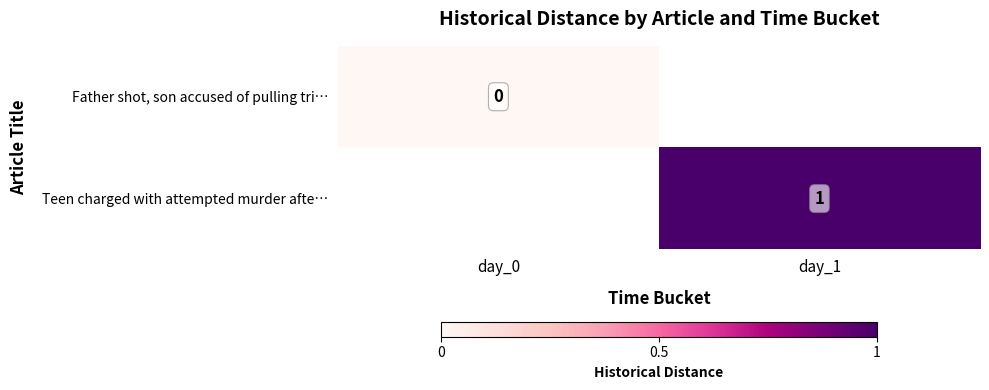

At which label is Father shot, son accused of pulling tri… closest to 0?

day_0